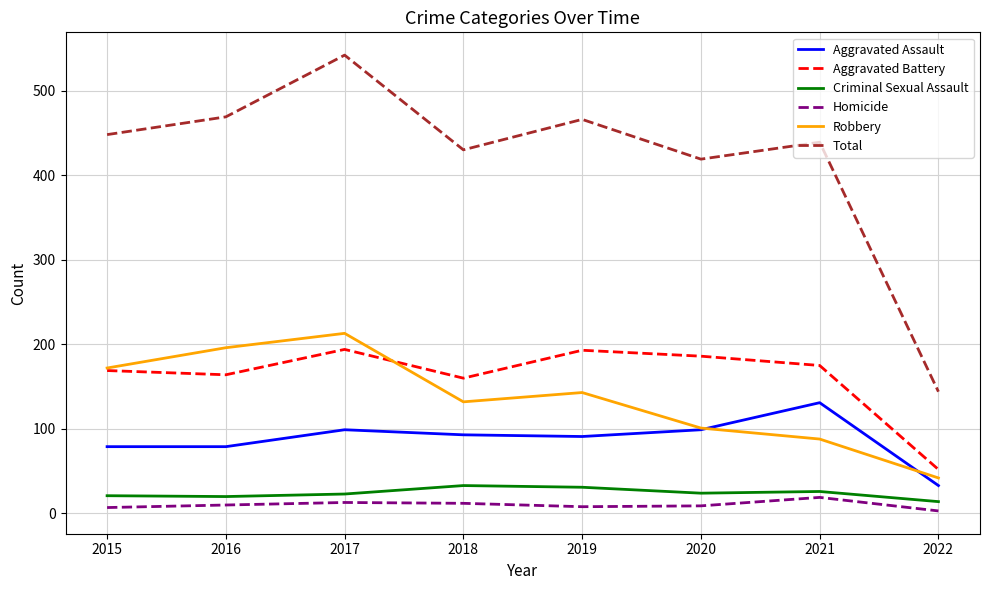

Which series has the widest spread of values?

Total